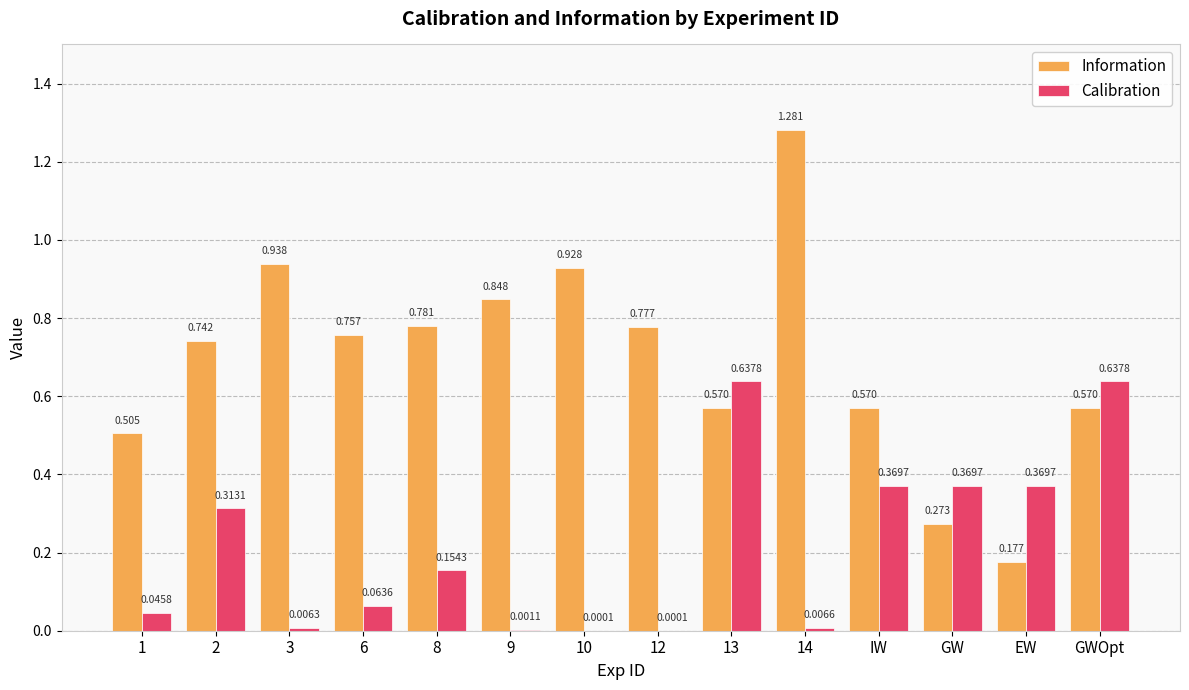

At which label is Information closest to 0?

EW